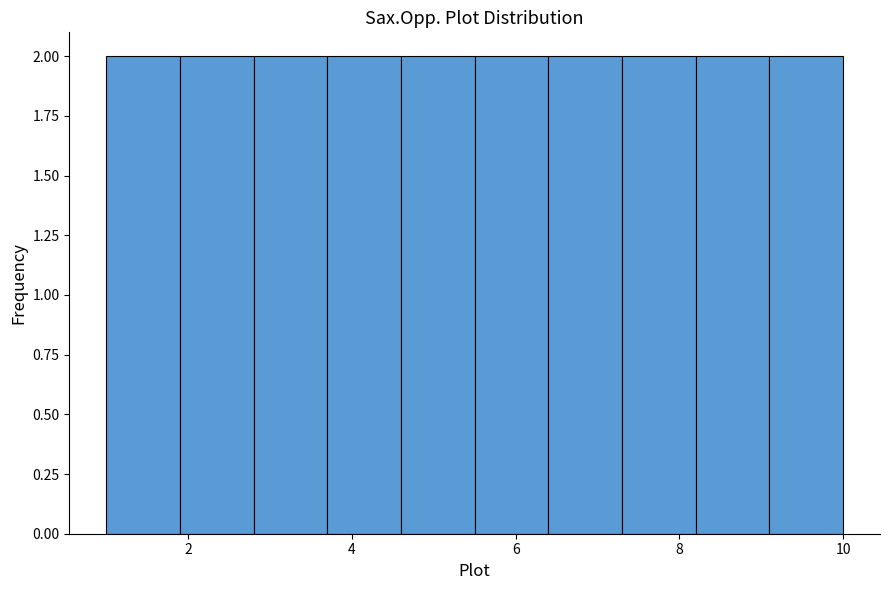

Reading left to right, transcribe this chart: for each bar, give the range it covers on the x-axis and its height. Neither the bar edges nor the heights are printed on the chart, so give them approximately, as read against the axes.

1.0 to 1.9: 2
1.9 to 2.8: 2
2.8 to 3.7: 2
3.7 to 4.6: 2
4.6 to 5.5: 2
5.5 to 6.4: 2
6.4 to 7.3: 2
7.3 to 8.2: 2
8.2 to 9.1: 2
9.1 to 10.0: 2